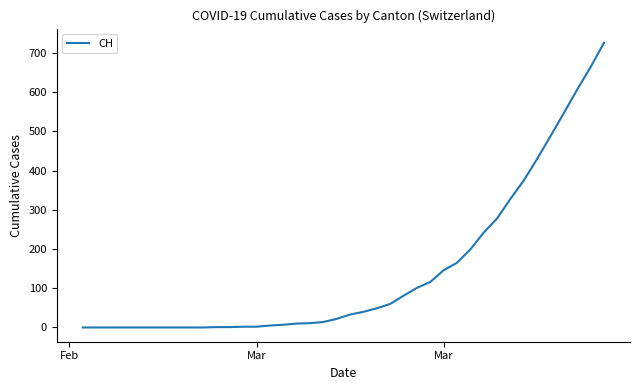

What is the maximum value shown in the chart?

726